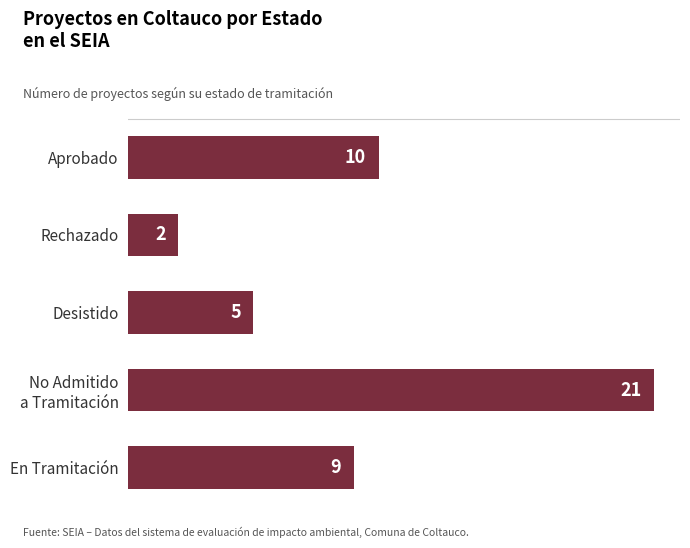

What value does the data have at Aprobado, to the nearest 10?

10